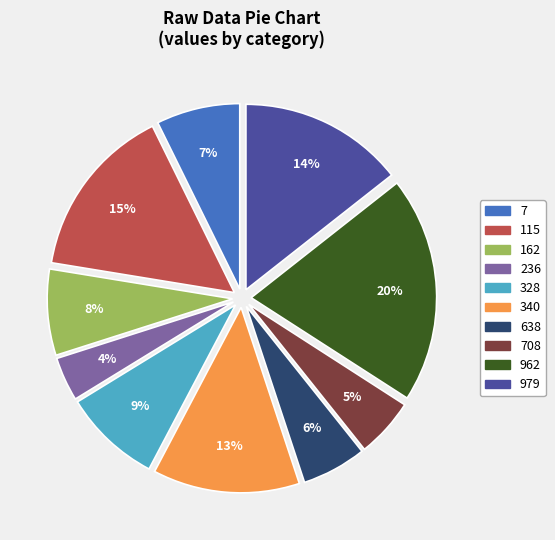

Which slice is the largest?

962